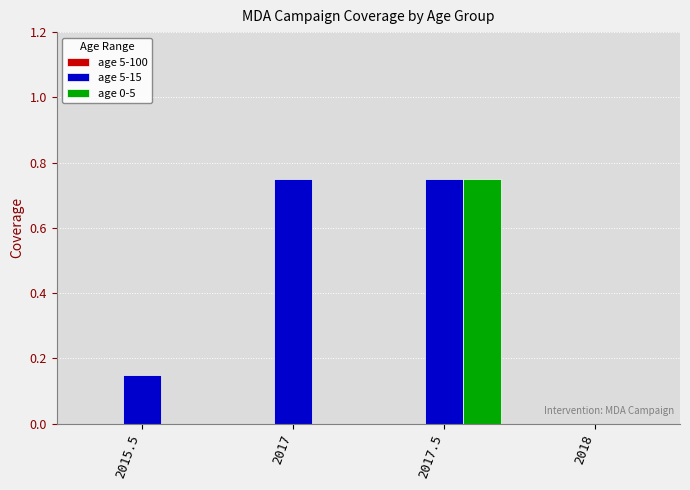

What is the sum of the age 5-15 values at 2017.5 and 2015.5?

0.9